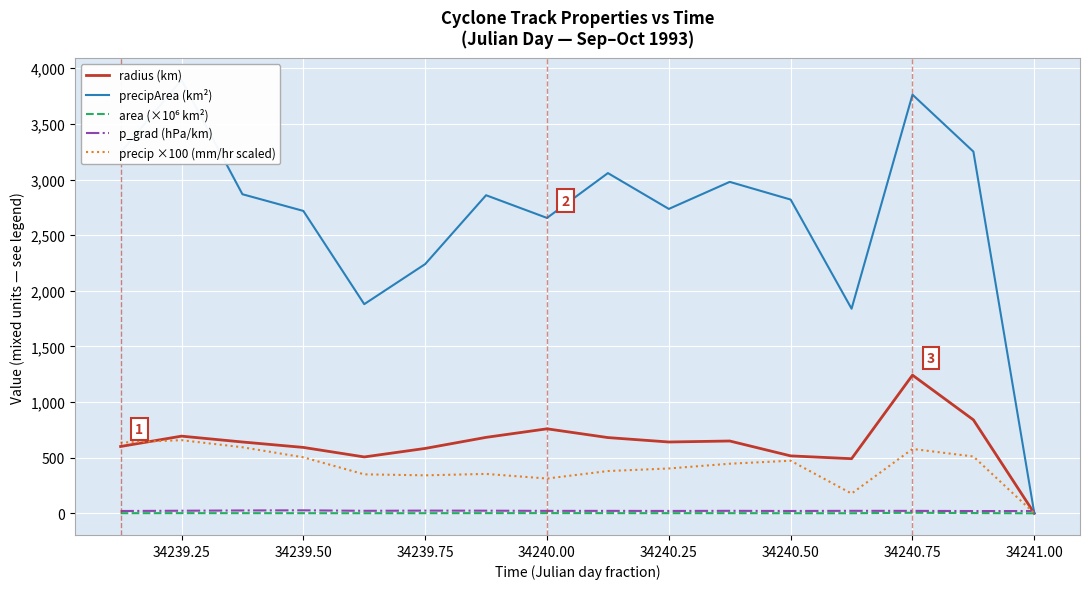

The radius (km) series shows 477.8 at 34241.00. True or false?

False